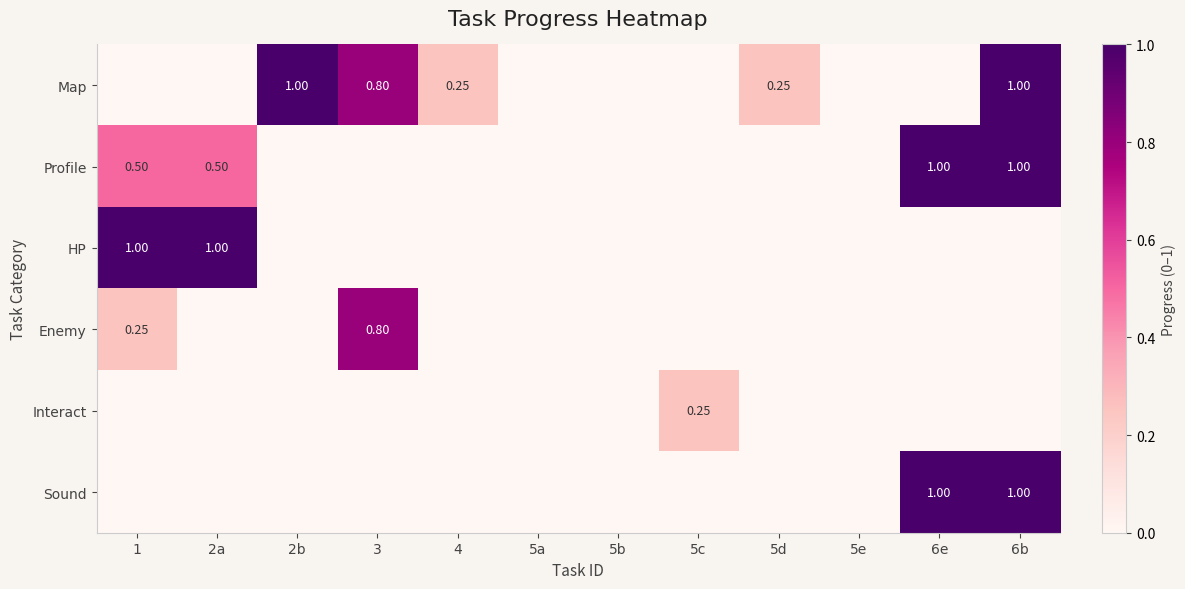

True or false: Profile has a value of 1.0 at 6b.

True